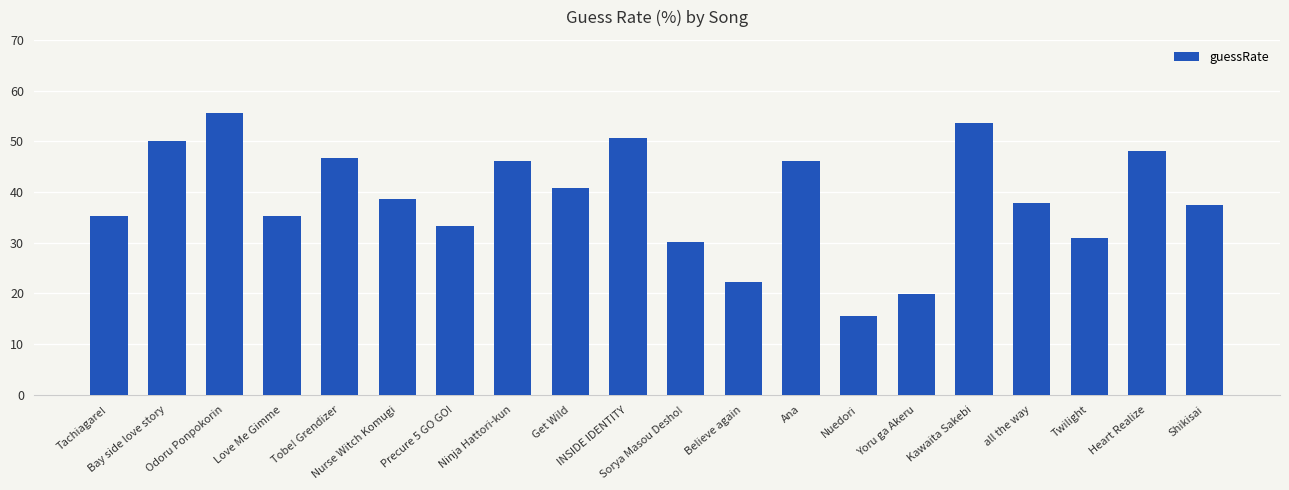

What is the smallest value displayed?

15.6